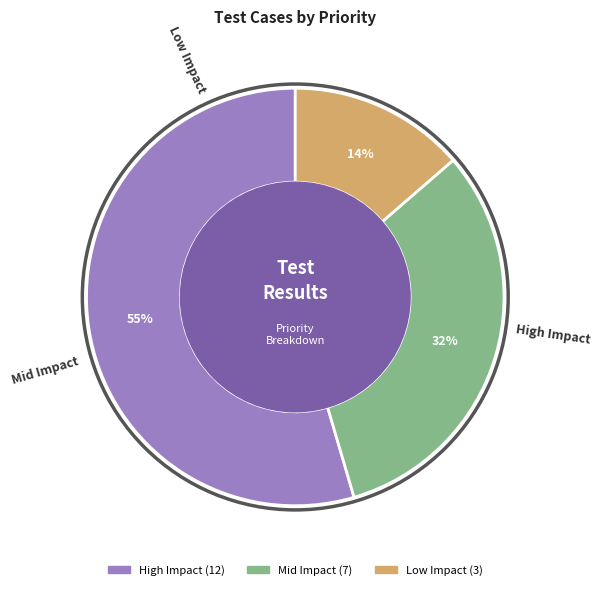

To the nearest percent, what is the combined percentage of High Impact and Low Impact?

68%